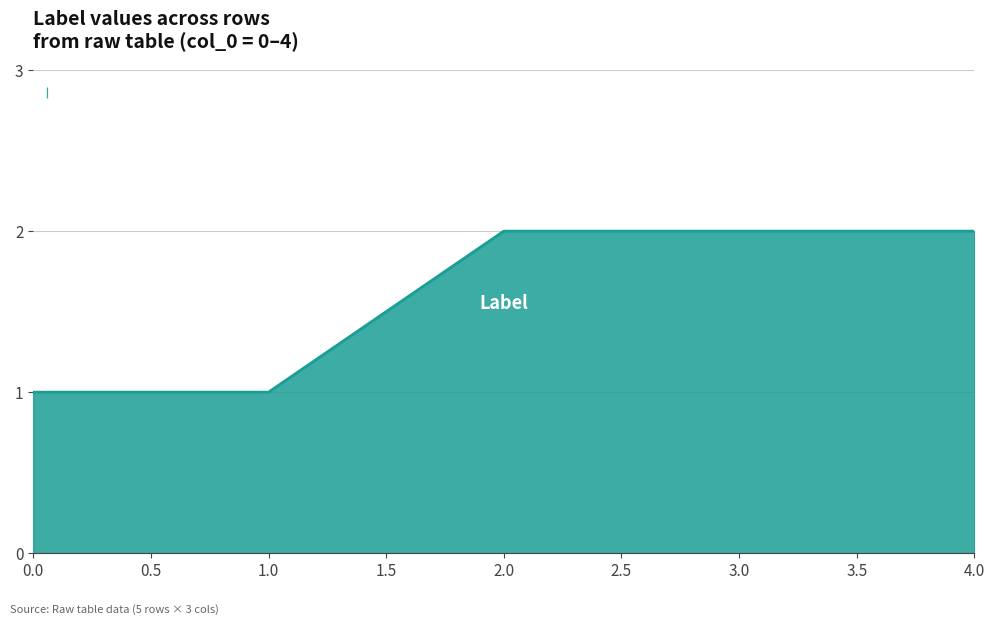

The chart shows a value of 2 at 2.0. True or false?

True